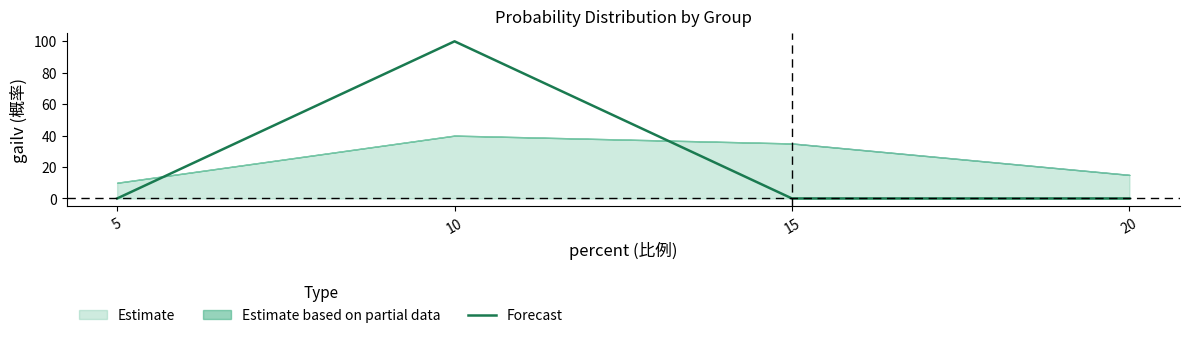

True or false: Forecast has a value of 171 at 10.

False